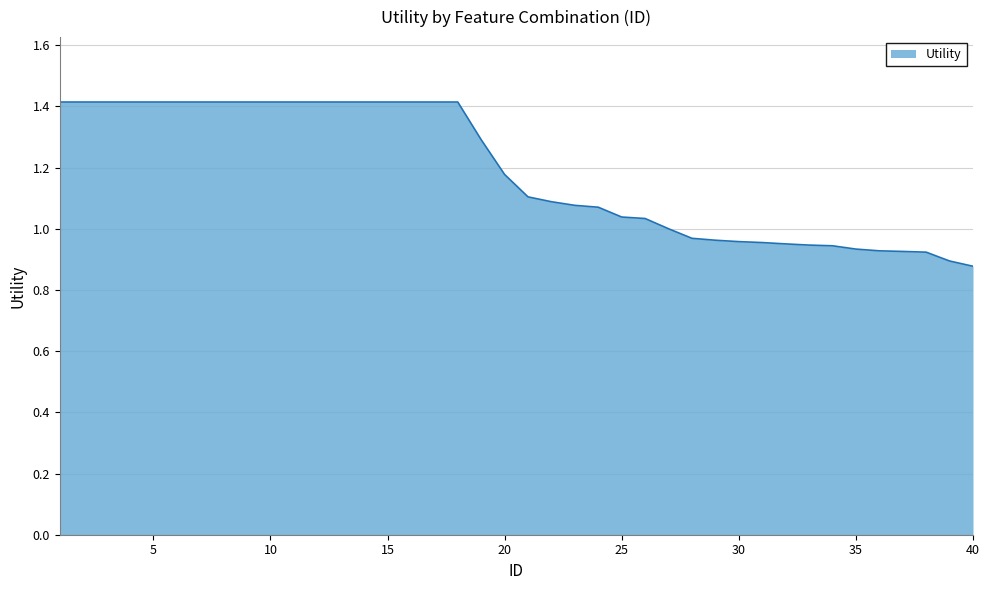

What is the difference between the maximum and minimum values?

0.5